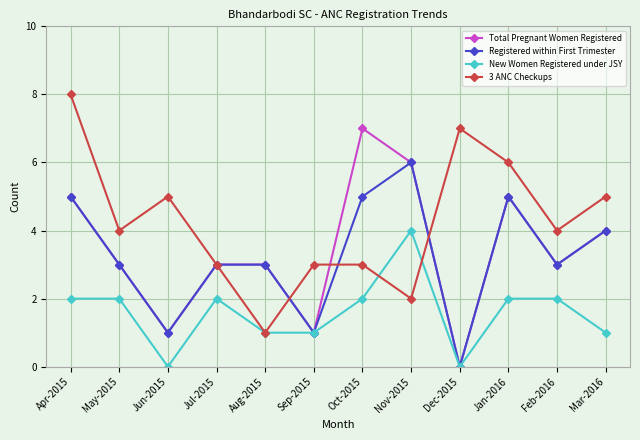

Which series changed the most between Apr-2015 and May-2015?

3 ANC Checkups